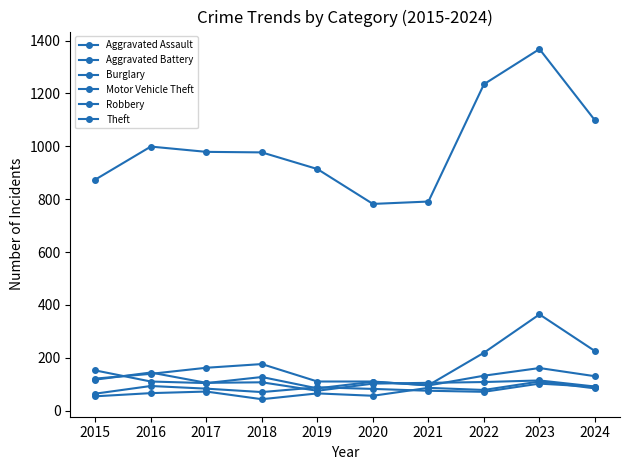

Which label corresponds to the smallest value in the chart?

2018